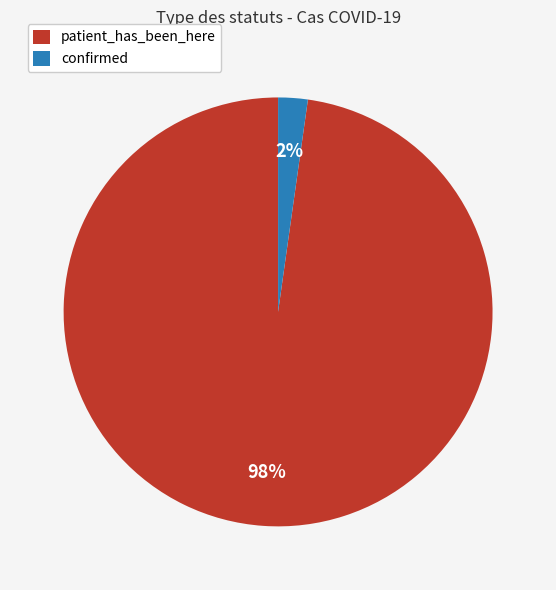

Combined, do confirmed and patient_has_been_here account for over 50%?

Yes